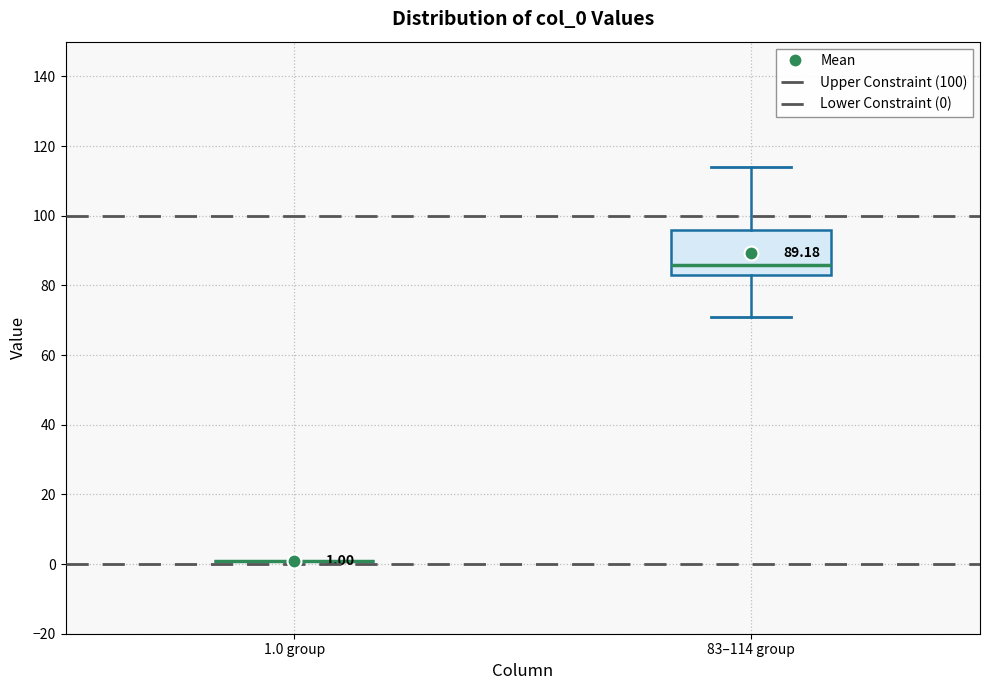

Comparing the boxes themselves (not the whiskers), which one is the tallest?

83–114 group